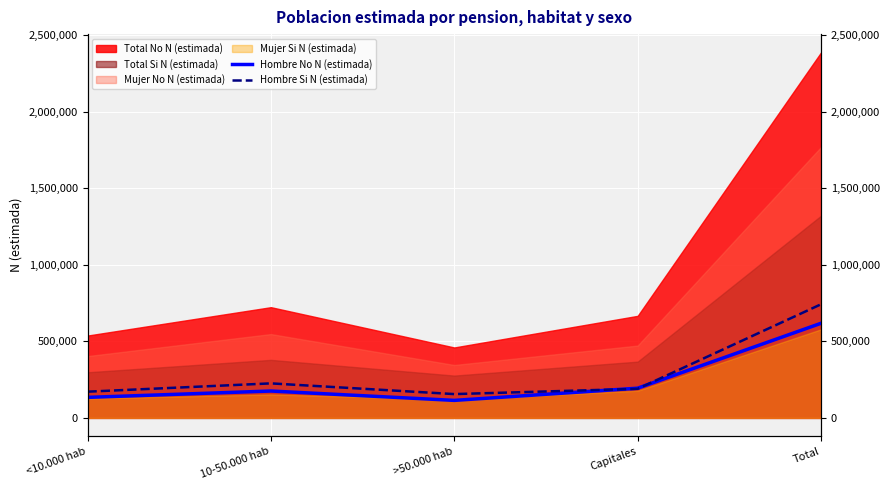

Between which two adjacent categories do Hombre No N (estimada) and Hombre Si N (estimada) first intersect?

>50.000 hab and Capitales